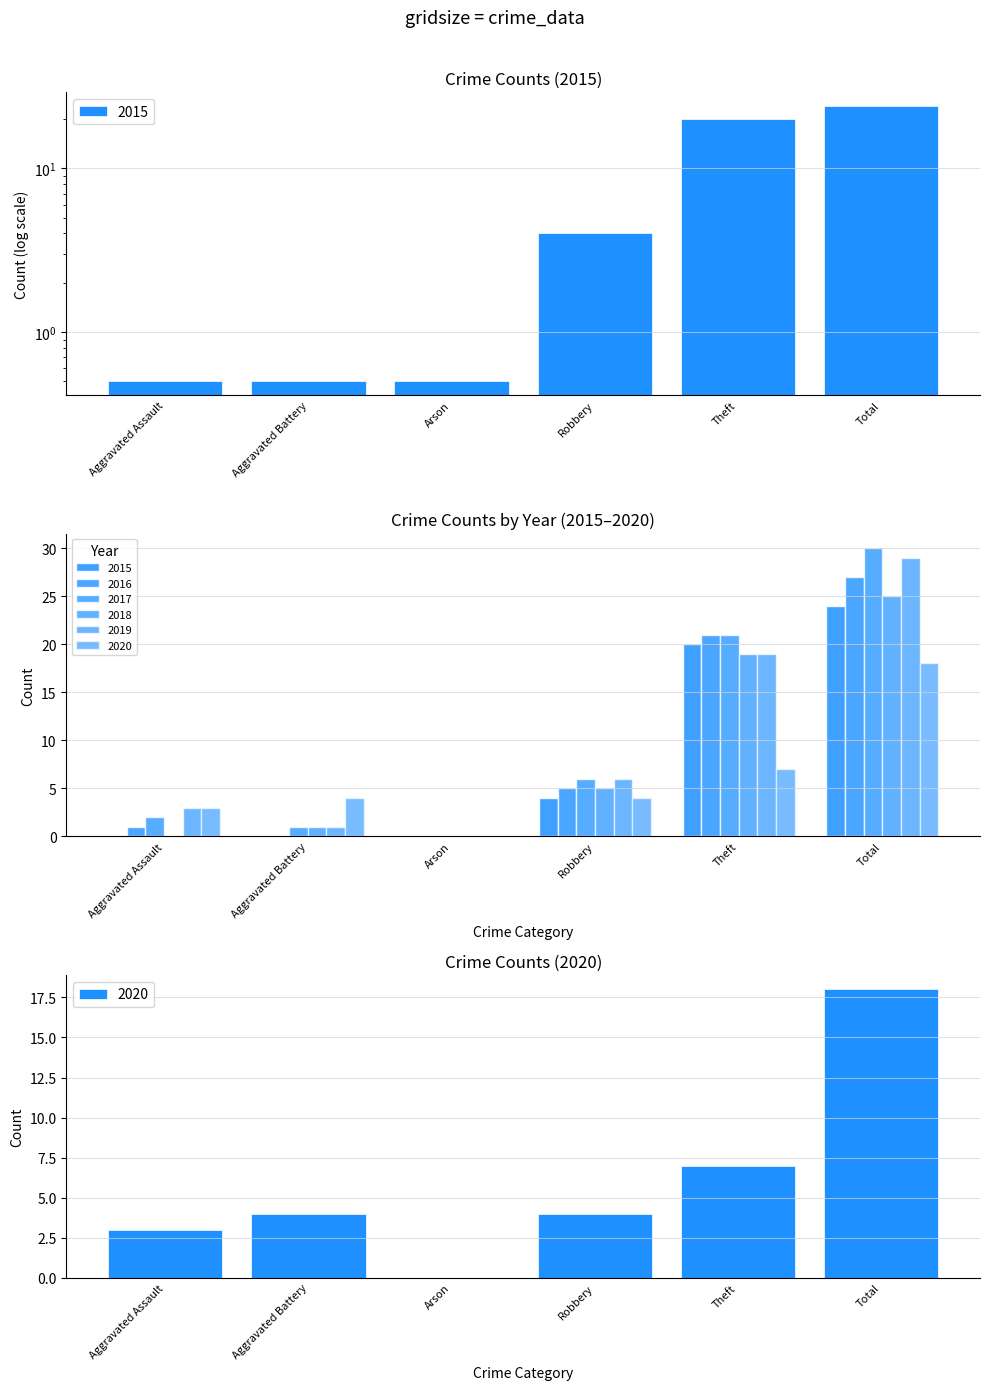

What is the maximum value for 2015?

24